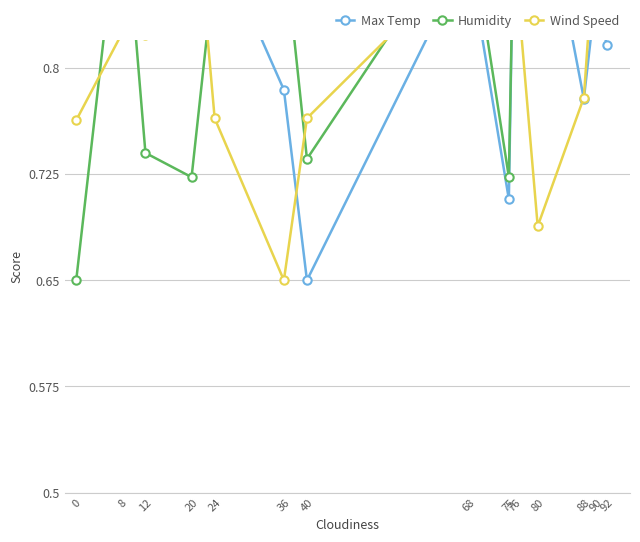

Rank the series by their average value, from highest to lowest.

Max Temp, Humidity, Wind Speed